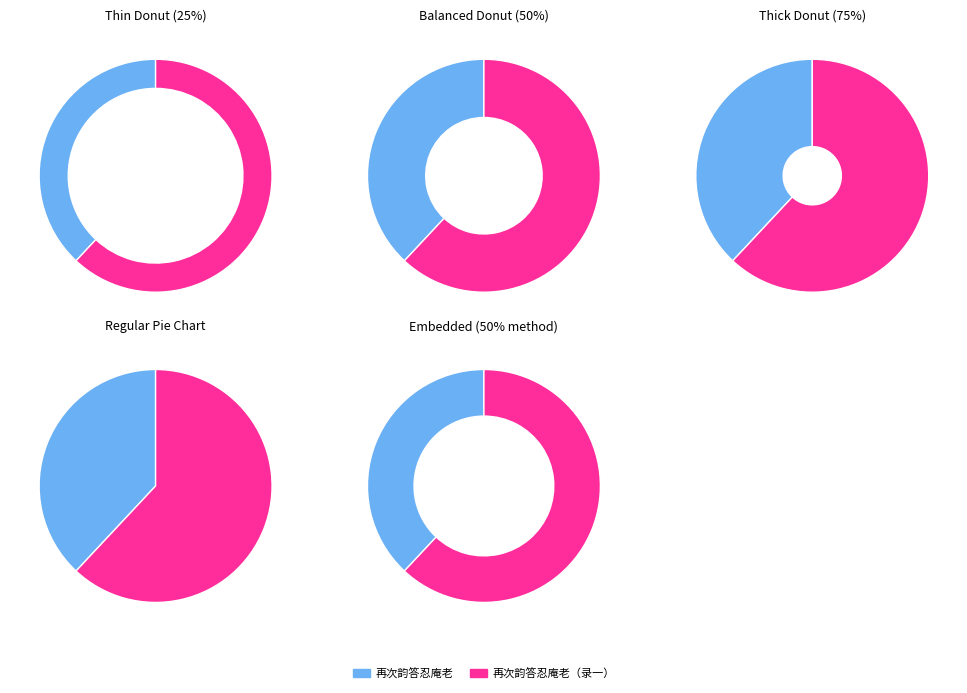

To the nearest percent, what portion does 再次韵答忍庵老 represent?

38%